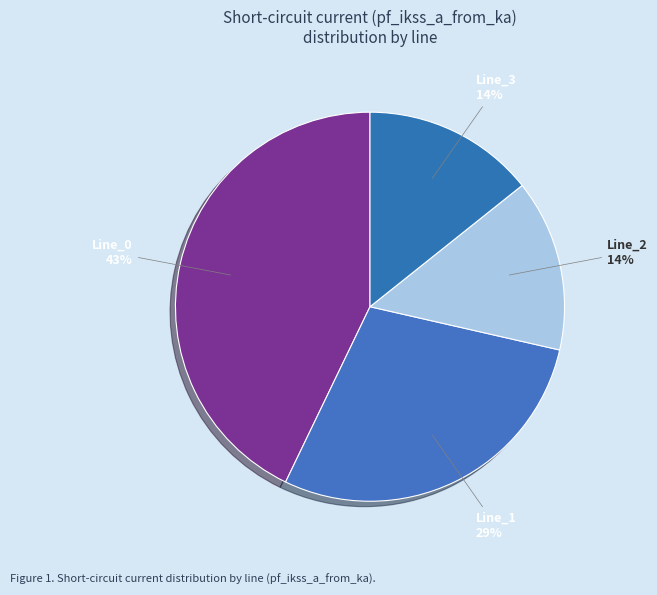

What percentage is the Line_1 slice, to the nearest percent?

29%